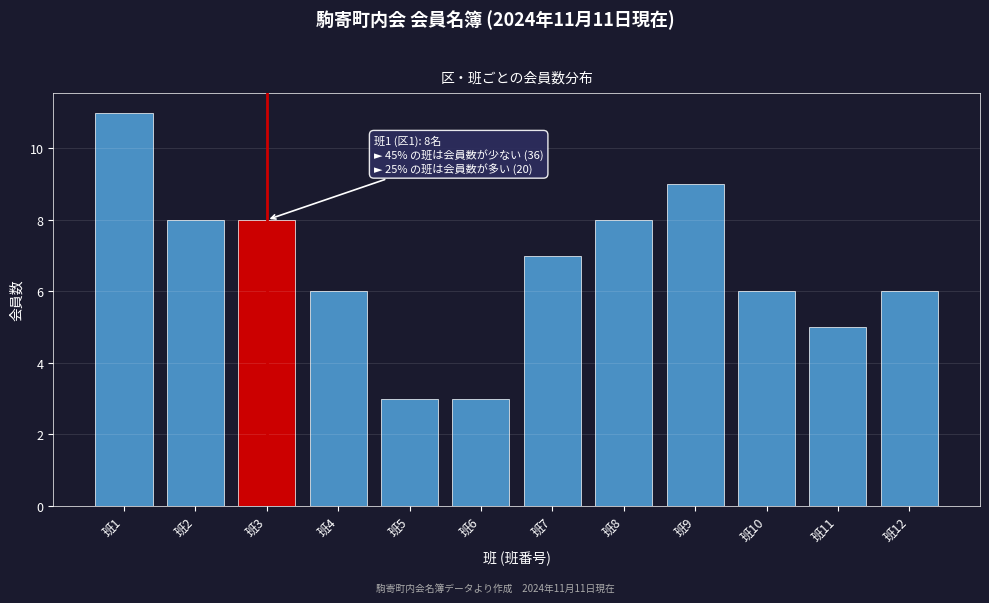

Reading left to right, what are all the values shown in this chart?

班1=11	班2=8	班3=8	班4=6	班5=3	班6=3	班7=7	班8=8	班9=9	班10=6	班11=5	班12=6